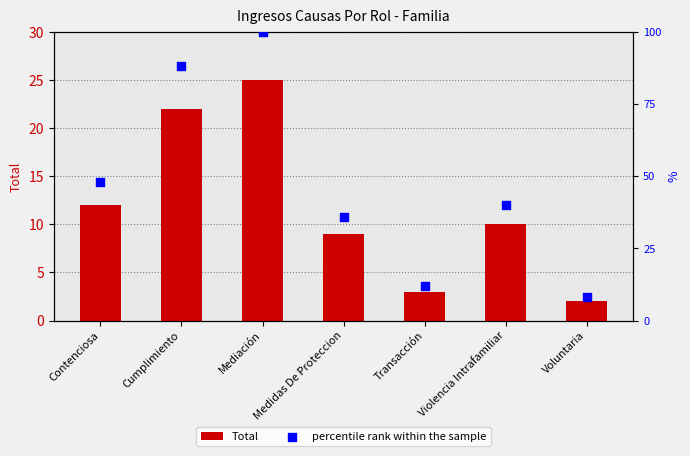

Which series reaches the maximum Y coordinate?

percentile rank within the sample